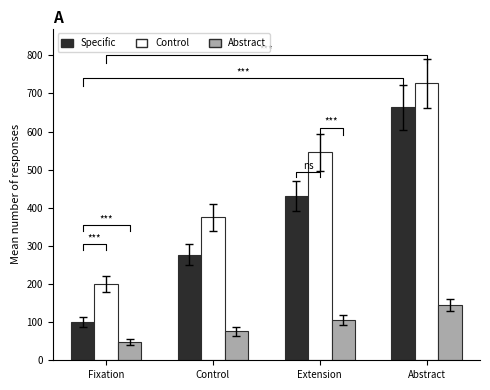

Which series has the largest total across all categories?

Control